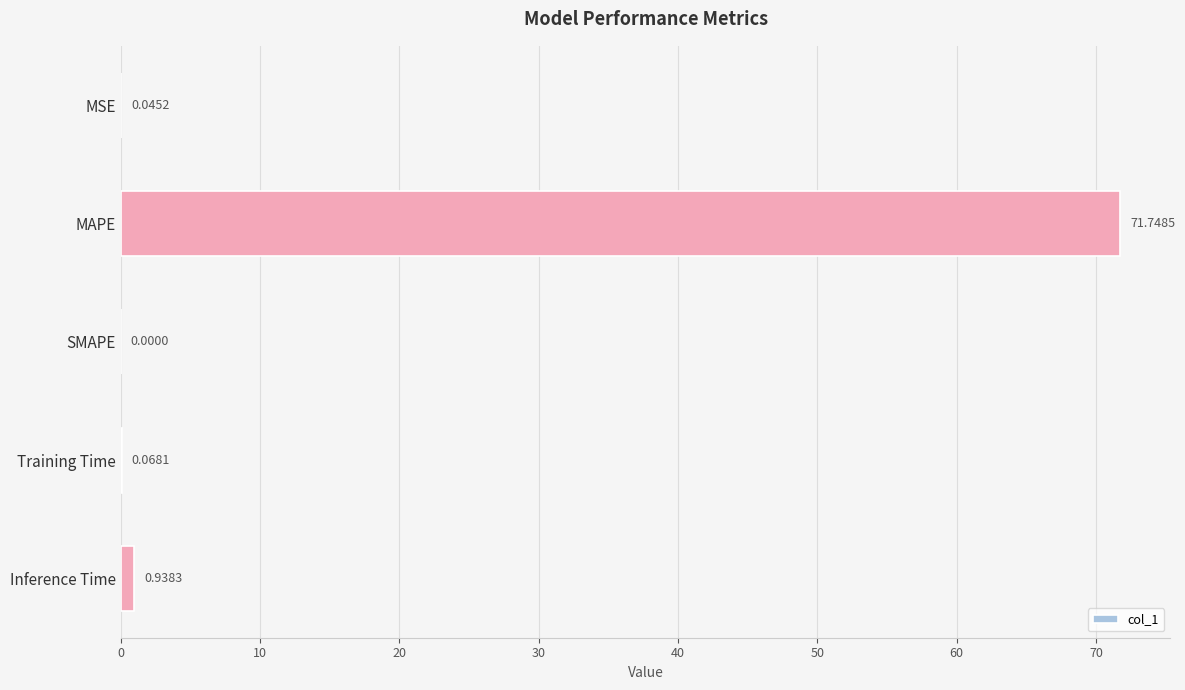

Between Training Time and Inference Time, which is larger?

Inference Time